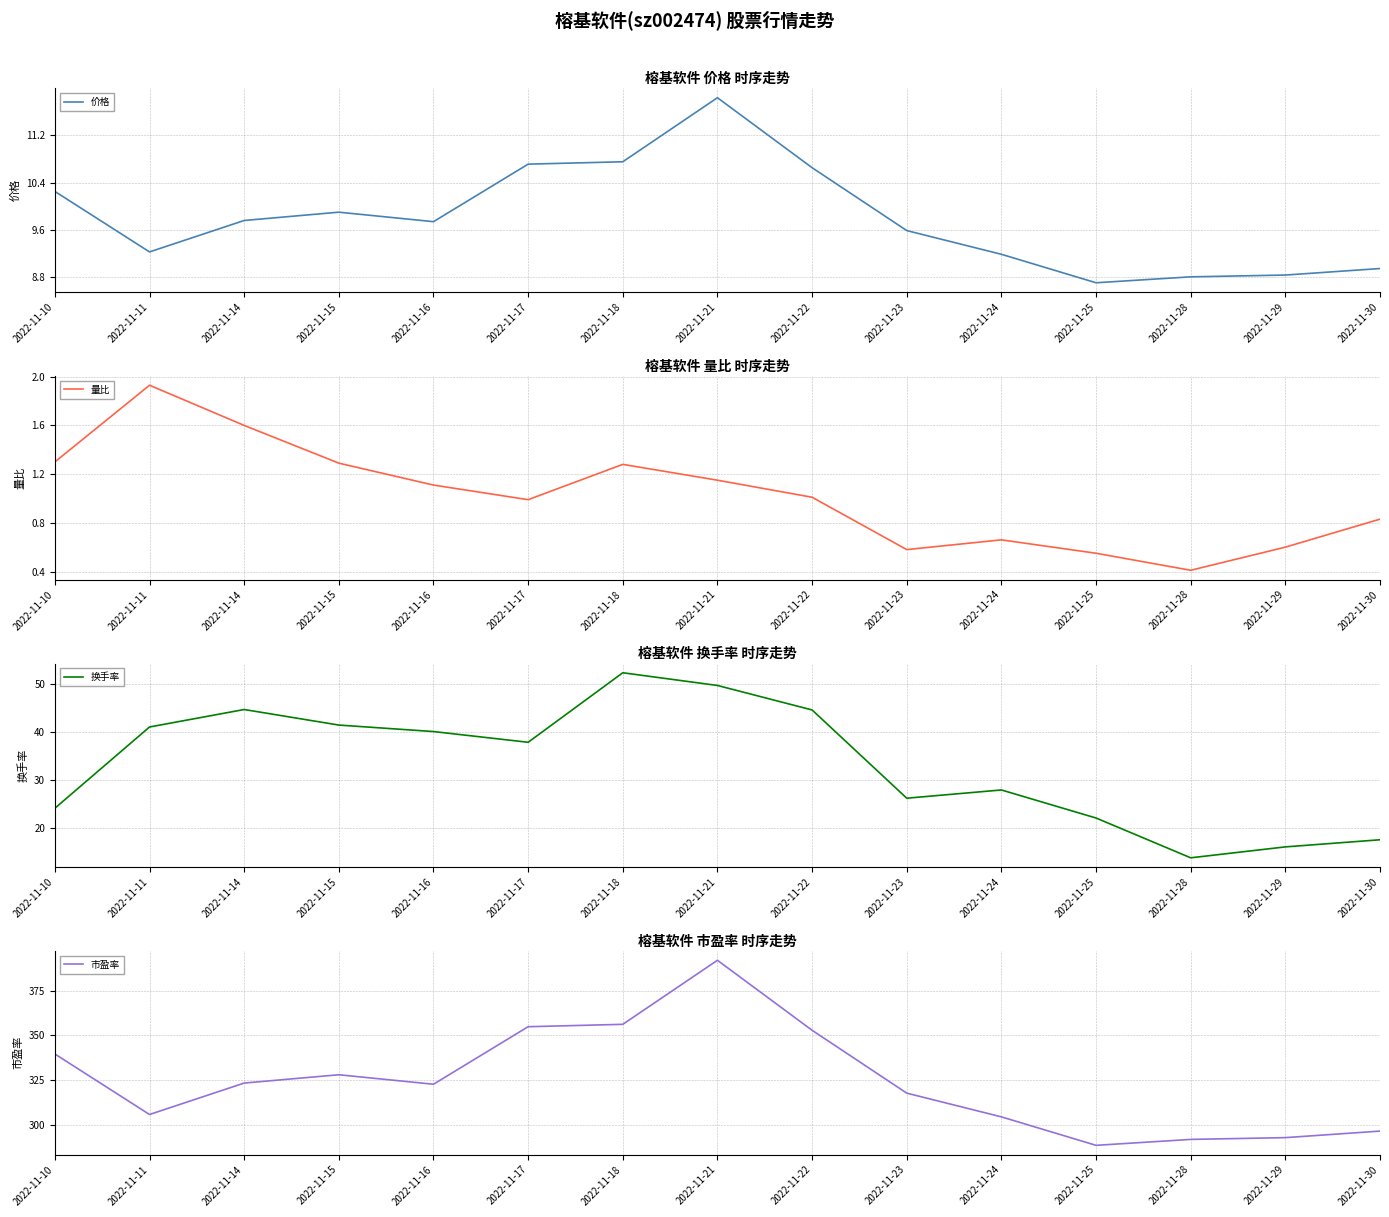

True or false: 价格 has a value of 10.2 at 2022-11-10.

True